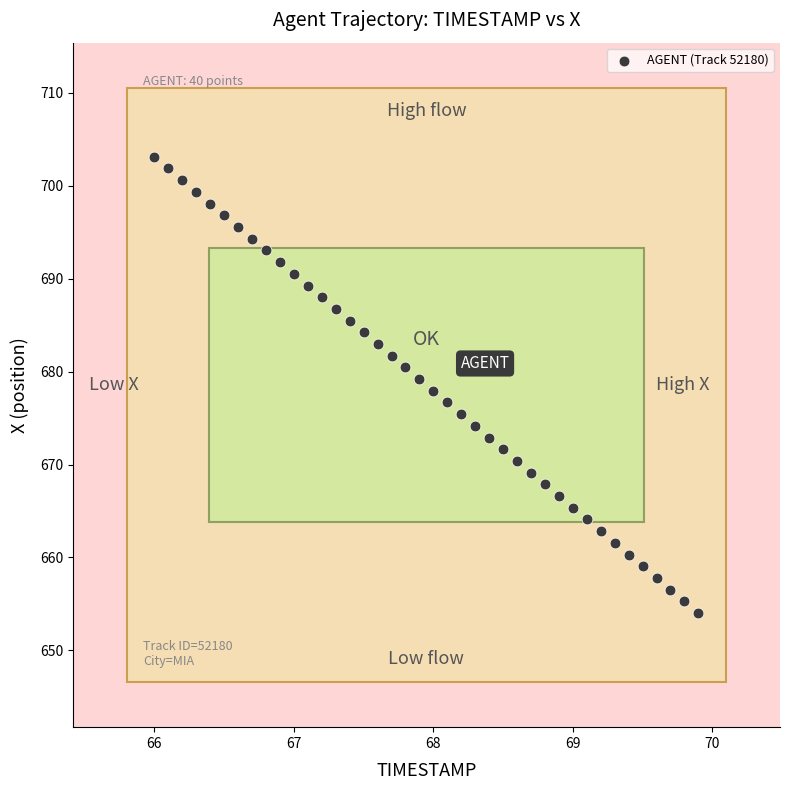

What is the range of Y values (max minus min)?

49.1